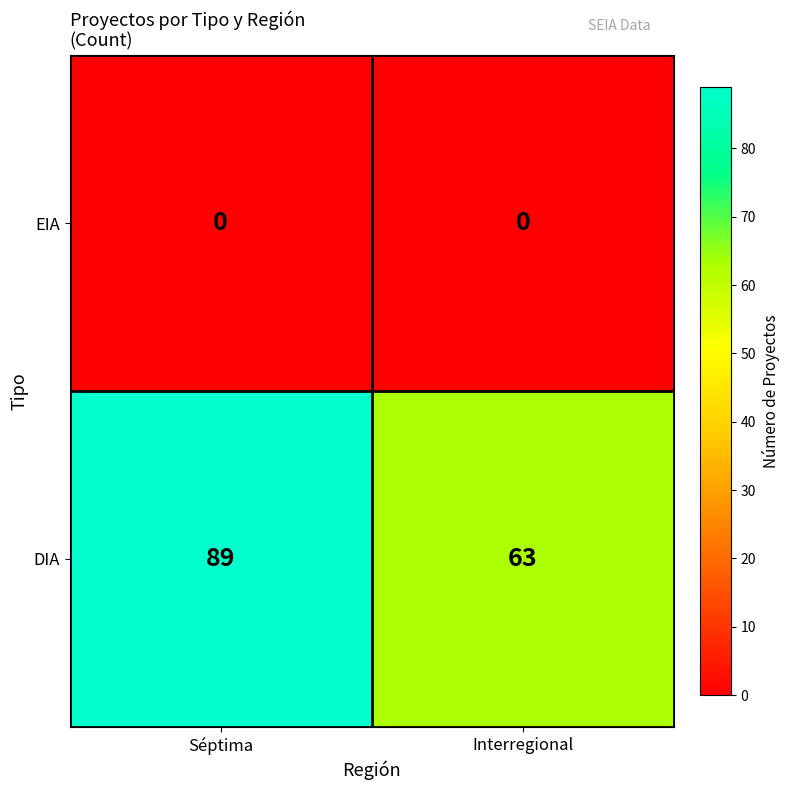

What is the greatest value displayed?

89